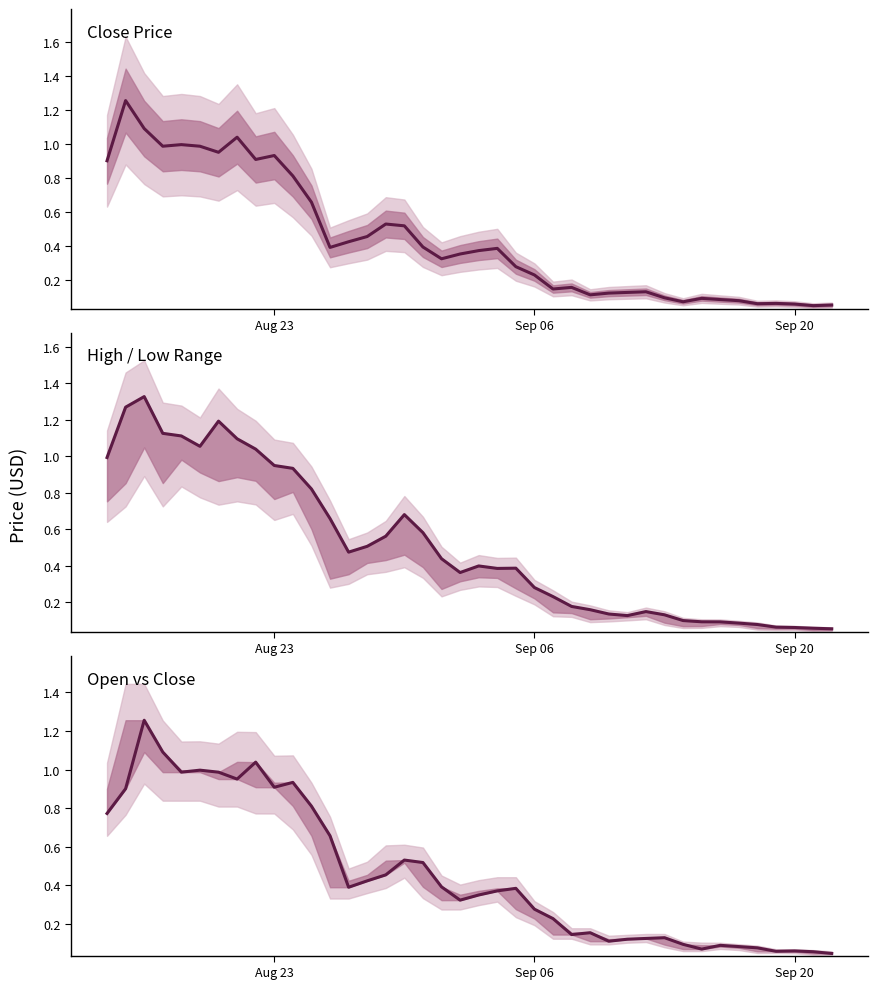

What is the label of the 31st point from the right?

Aug 23